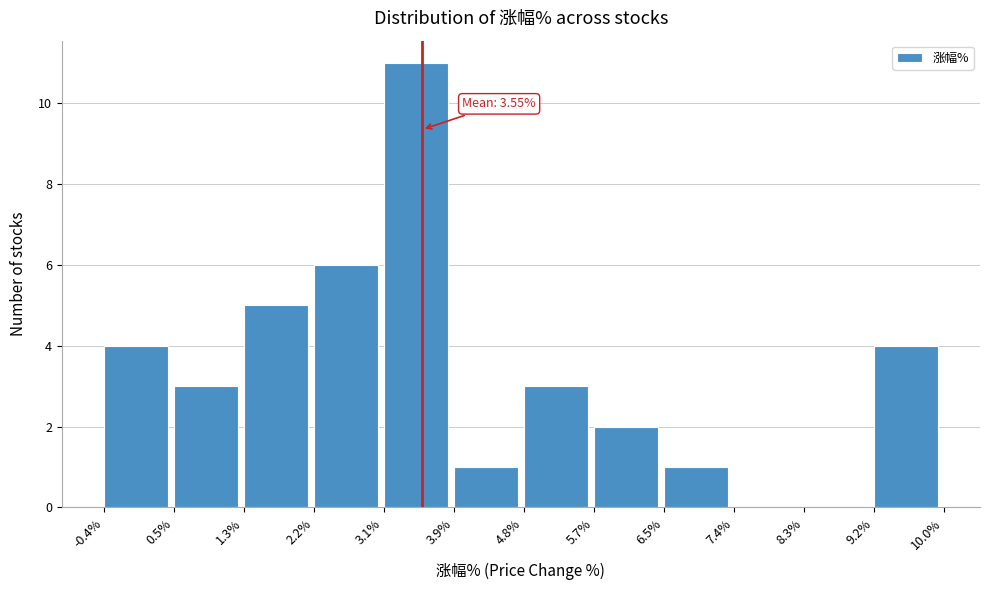

Over which range of the x-axis is the bar tallest?

3.1% to 3.9%